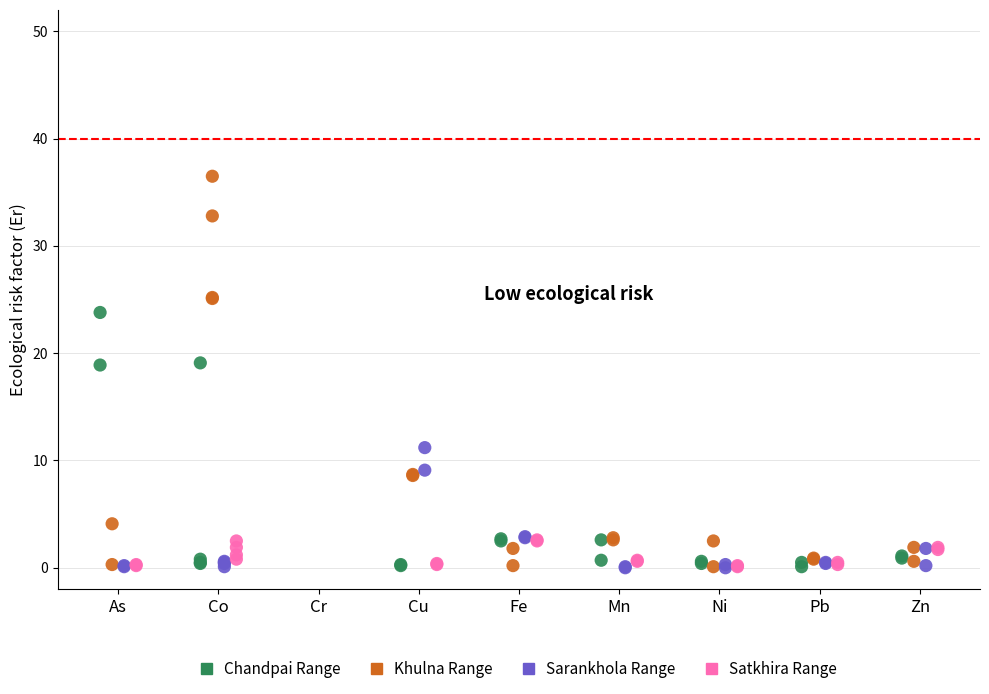

What are all the series names shown in the legend?

Chandpai Range, Khulna Range, Sarankhola Range, Satkhira Range